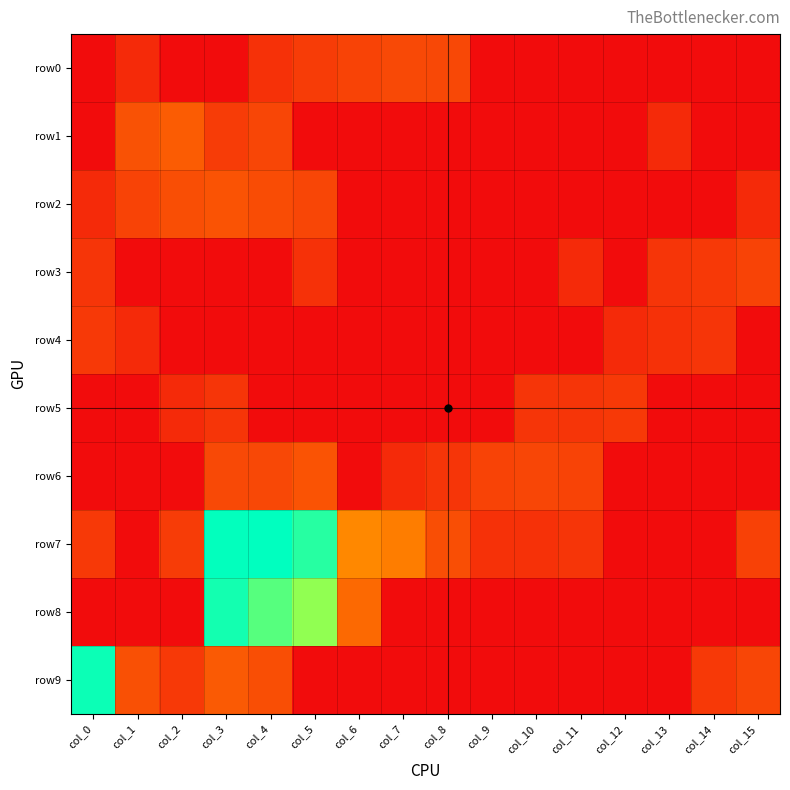

Which series has the widest spread of values?

row7